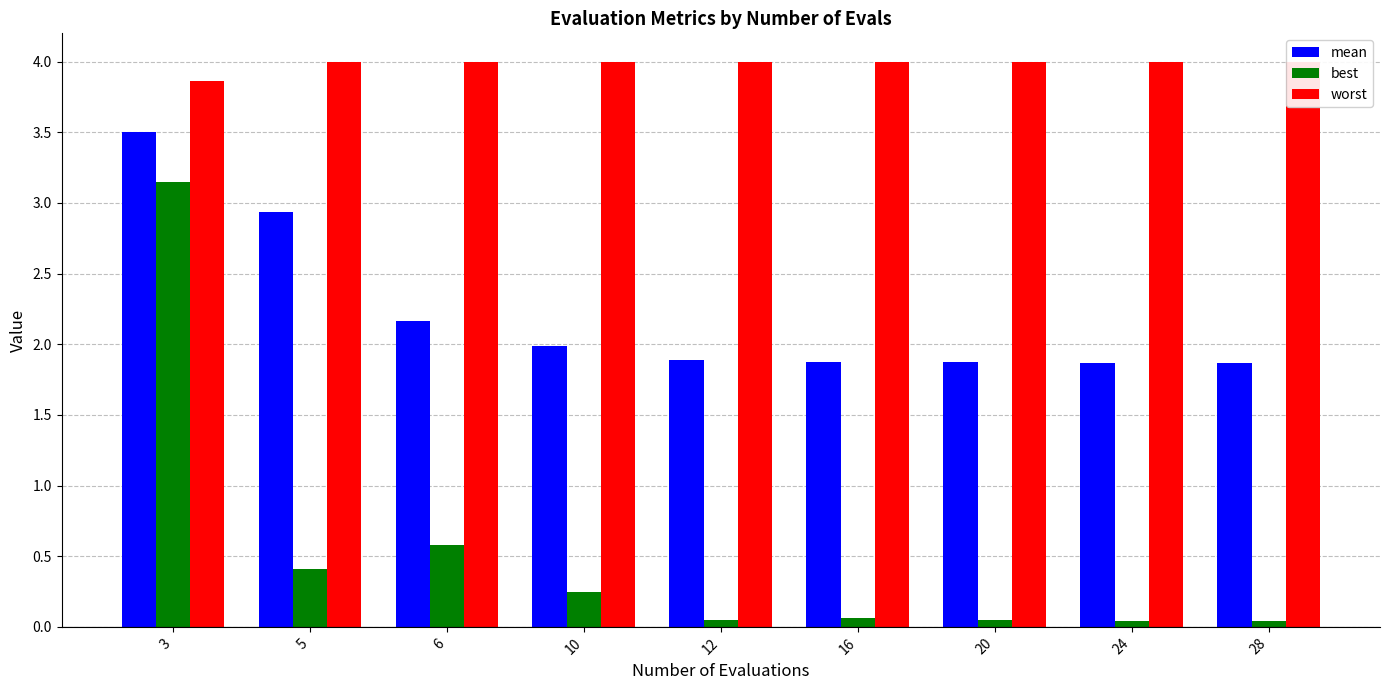

At which category is the sum across all series the highest?

3